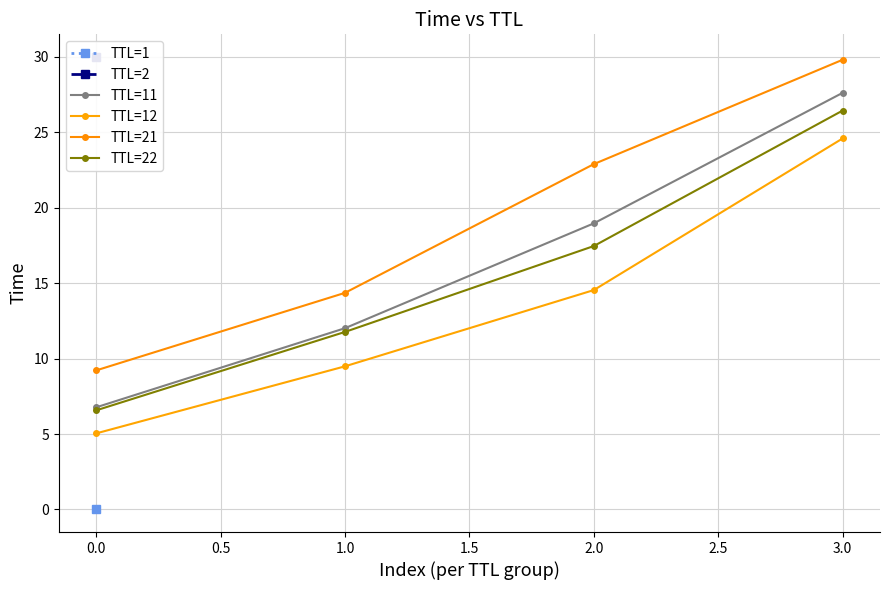

List the series in order of their peak value, lowest first.

TTL=12, TTL=22, TTL=11, TTL=21